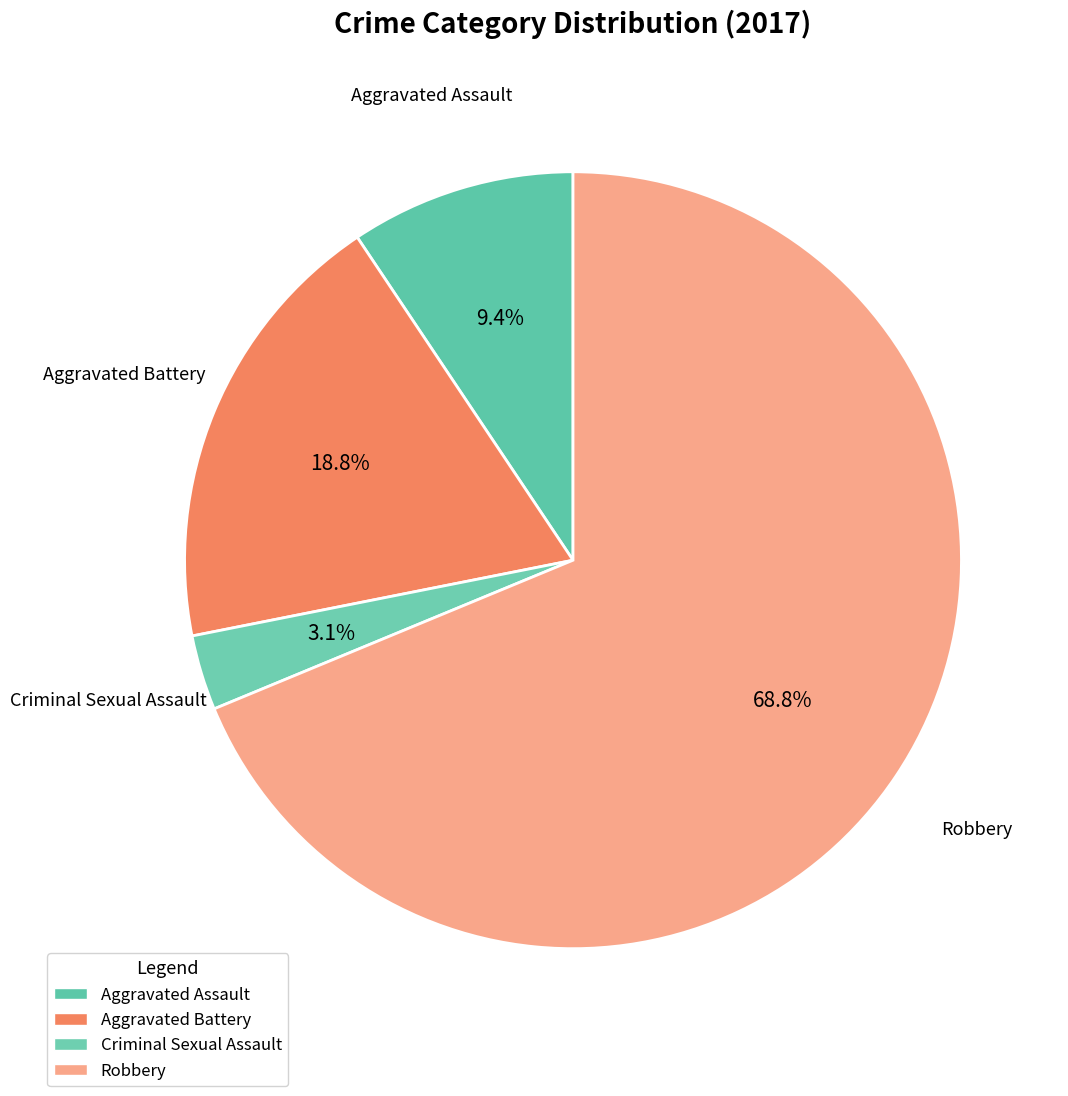

Rank the categories by value from lowest to highest.

Criminal Sexual Assault, Aggravated Assault, Aggravated Battery, Robbery